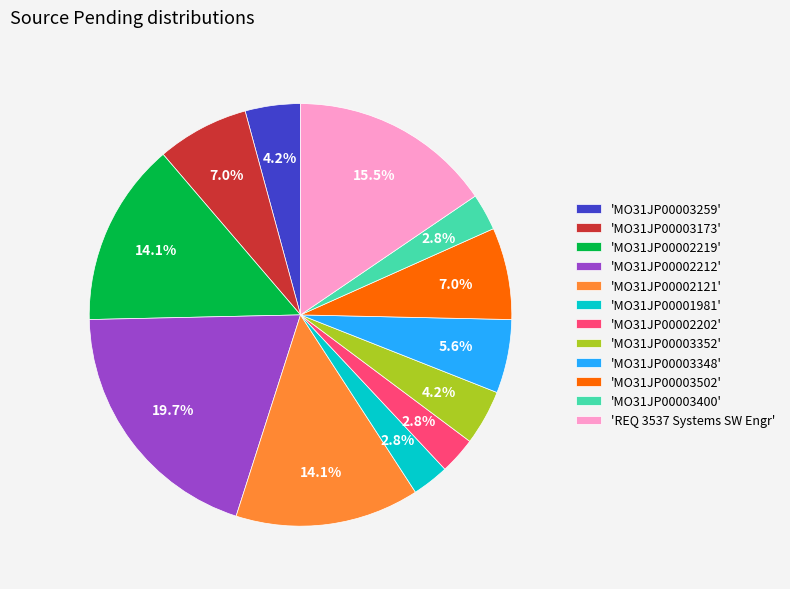

Which category has the biggest portion of the pie?

'MO31JP00002212'